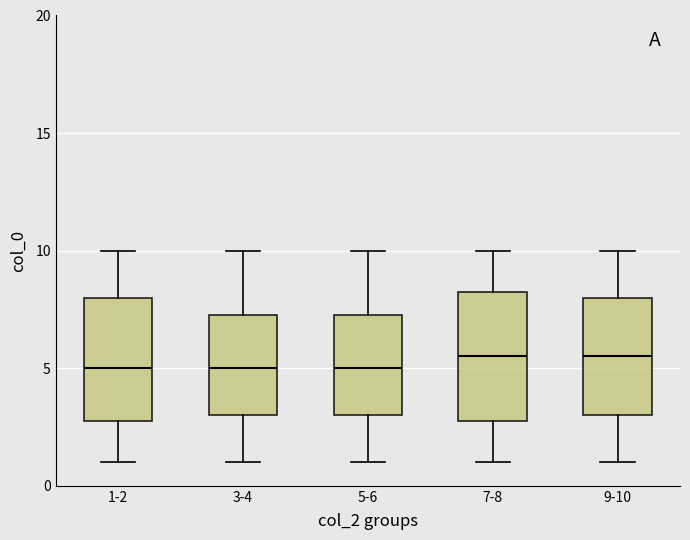

Reading left to right, transcribe this box plot: for each box, give where its median line is, the range the box spans, and where its two whiskers end, as read against the y-axis. The values are not printed on the chart, so give them approximately, as read against the axis.

1-2: median 5.0, box 3.0 to 8.0, whiskers 1.0 to 10.0
3-4: median 5.0, box 3.0 to 7.5, whiskers 1.0 to 10.0
5-6: median 5.0, box 3.0 to 7.5, whiskers 1.0 to 10.0
7-8: median 5.5, box 3.0 to 8.5, whiskers 1.0 to 10.0
9-10: median 5.5, box 3.0 to 8.0, whiskers 1.0 to 10.0